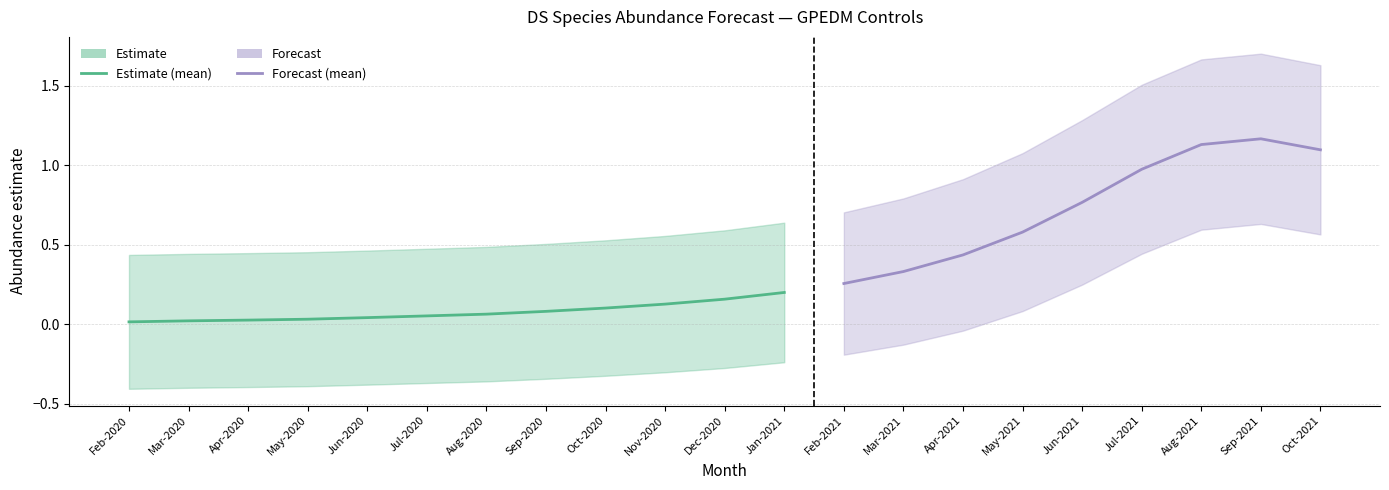

Reading left to right, what are all the values shown in this chart?

estimate: estimate=0.0	lower_pi=0.0	upper_pi=0.0	3=0.0	4=0.0	5=0.1	6=0.1	7=0.1	8=0.1	9=0.1	10=0.2	11=0.2	12=0.3	13=0.3	14=0.4	15=0.6	16=0.8	17=1.0	18=1.1	19=1.2	20=1.1
lower_pi: estimate=-0.4	lower_pi=-0.4	upper_pi=-0.4	3=-0.4	4=-0.4	5=-0.4	6=-0.4	7=-0.3	8=-0.3	9=-0.3	10=-0.3	11=-0.2	12=-0.2	13=-0.1	14=-0.0	15=0.1	16=0.2	17=0.4	18=0.6	19=0.6	20=0.6
upper_pi: estimate=0.4	lower_pi=0.4	upper_pi=0.4	3=0.5	4=0.5	5=0.5	6=0.5	7=0.5	8=0.5	9=0.6	10=0.6	11=0.6	12=0.7	13=0.8	14=0.9	15=1.1	16=1.3	17=1.5	18=1.7	19=1.7	20=1.6